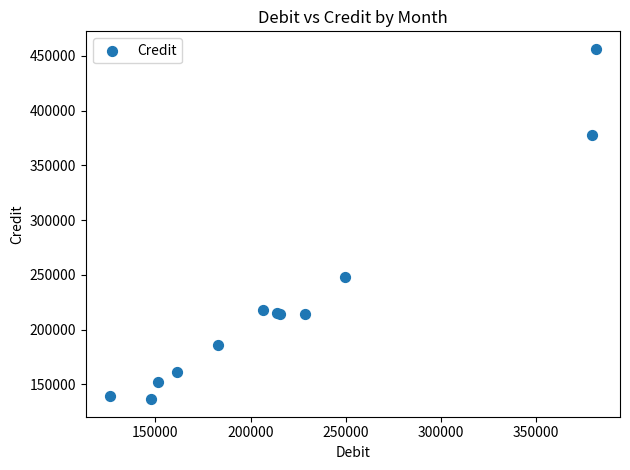

What Y value in the scatter plot is closest to 296444?

247869